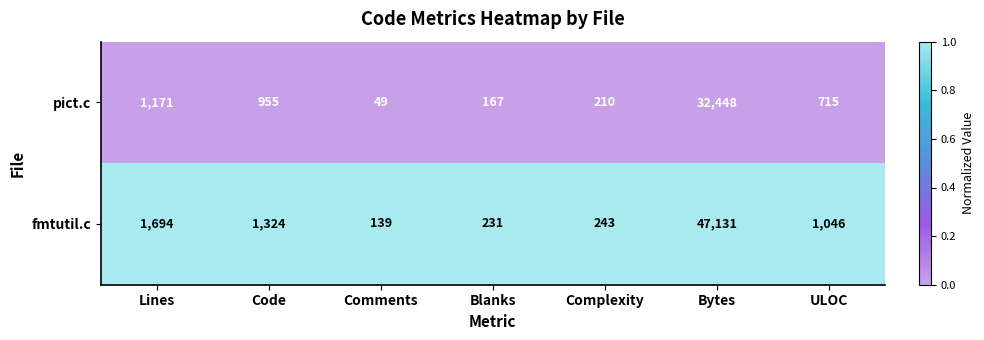

What is the difference between the highest and lowest values at ULOC?

331